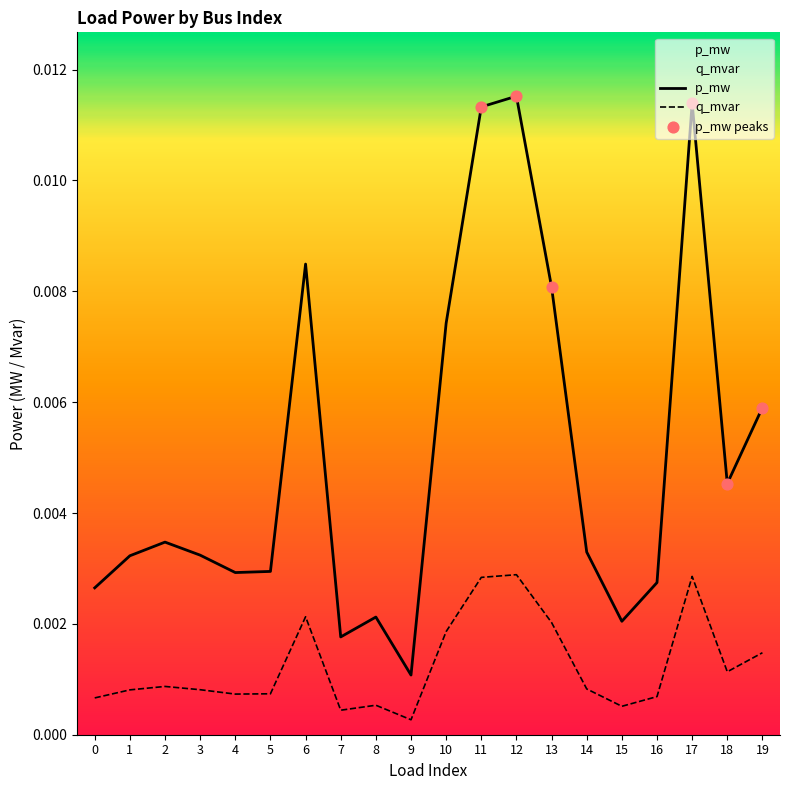

Which series has the largest total across all categories?

p_mw